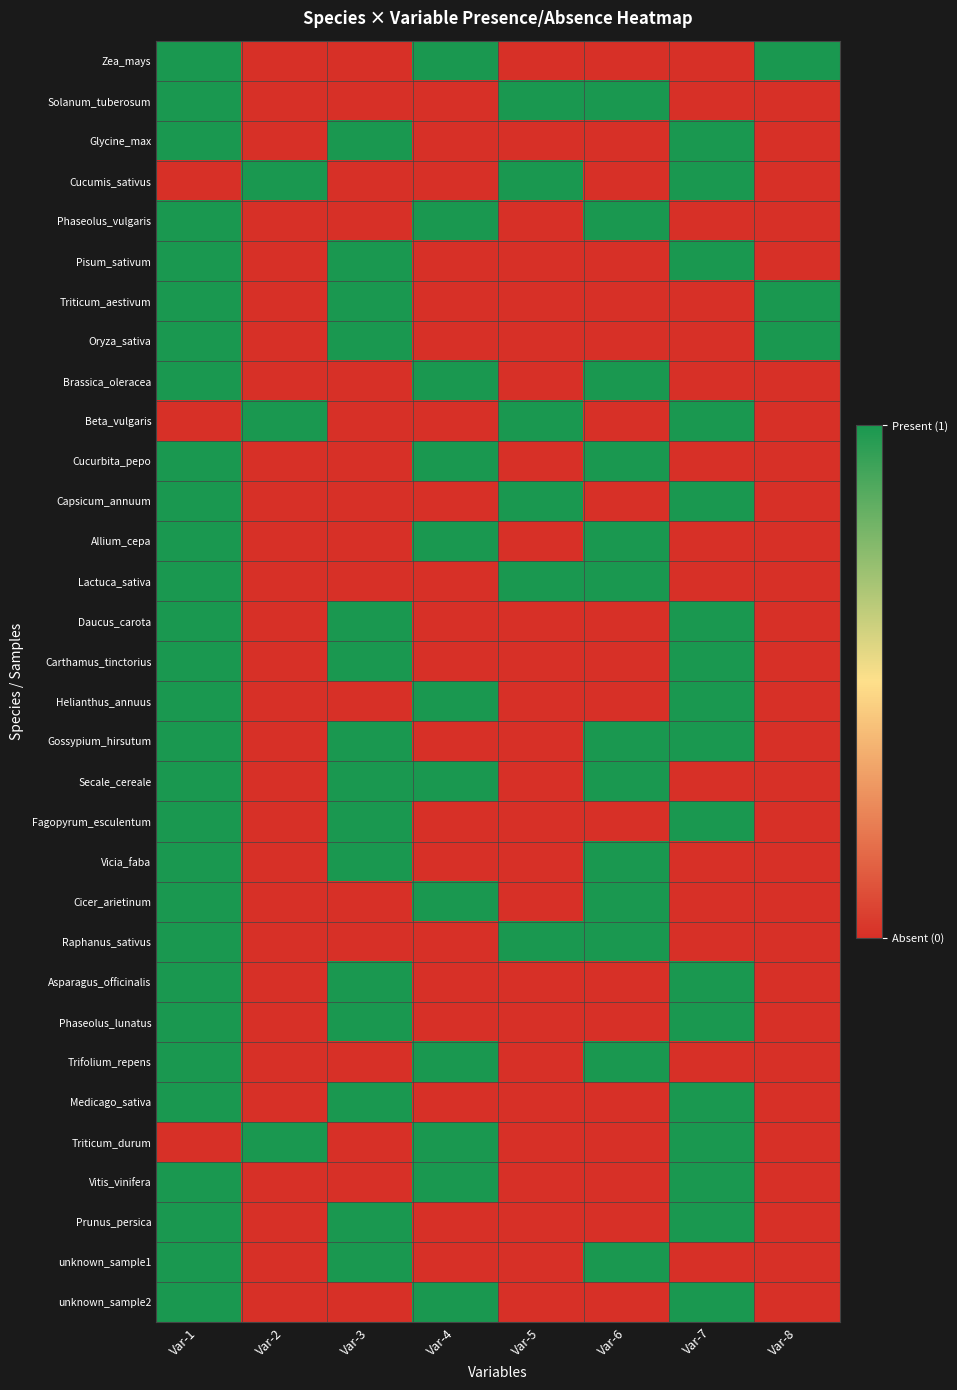

Rank the series by their maximum value, from lowest to highest.

Zea_mays, Solanum_tuberosum, Glycine_max, Cucumis_sativus, Phaseolus_vulgaris, Pisum_sativum, Triticum_aestivum, Oryza_sativa, Brassica_oleracea, Beta_vulgaris, Cucurbita_pepo, Capsicum_annuum, Allium_cepa, Lactuca_sativa, Daucus_carota, Carthamus_tinctorius, Helianthus_annuus, Gossypium_hirsutum, Secale_cereale, Fagopyrum_esculentum, Vicia_faba, Cicer_arietinum, Raphanus_sativus, Asparagus_officinalis, Phaseolus_lunatus, Trifolium_repens, Medicago_sativa, Triticum_durum, Vitis_vinifera, Prunus_persica, unknown_sample1, unknown_sample2